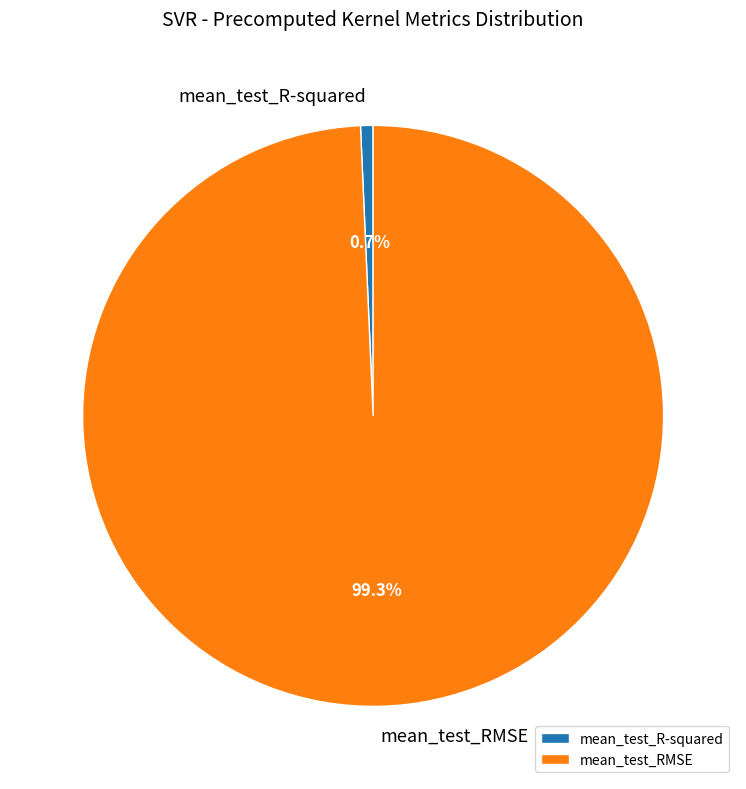

To the nearest percent, what portion does mean_test_RMSE represent?

99%